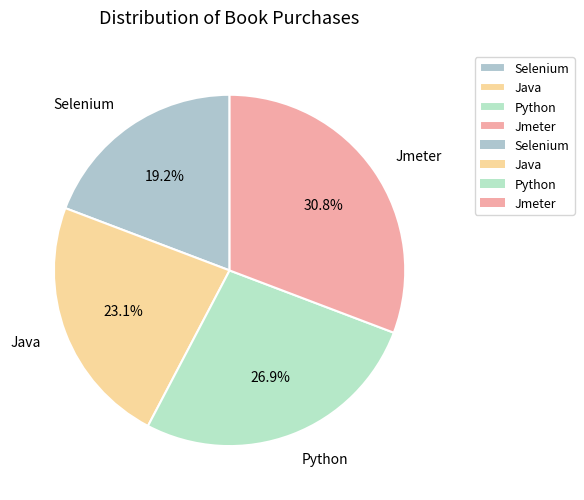

The Python slice represents 27% of the pie. True or false?

True